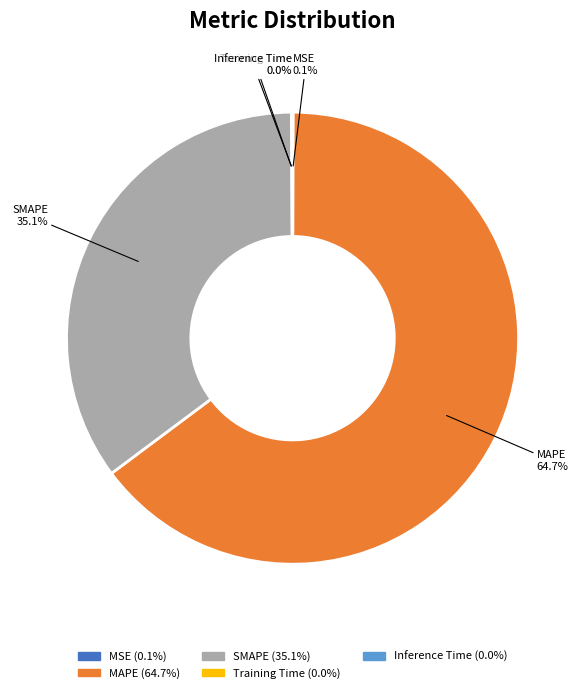

Which slice is the largest?

MAPE